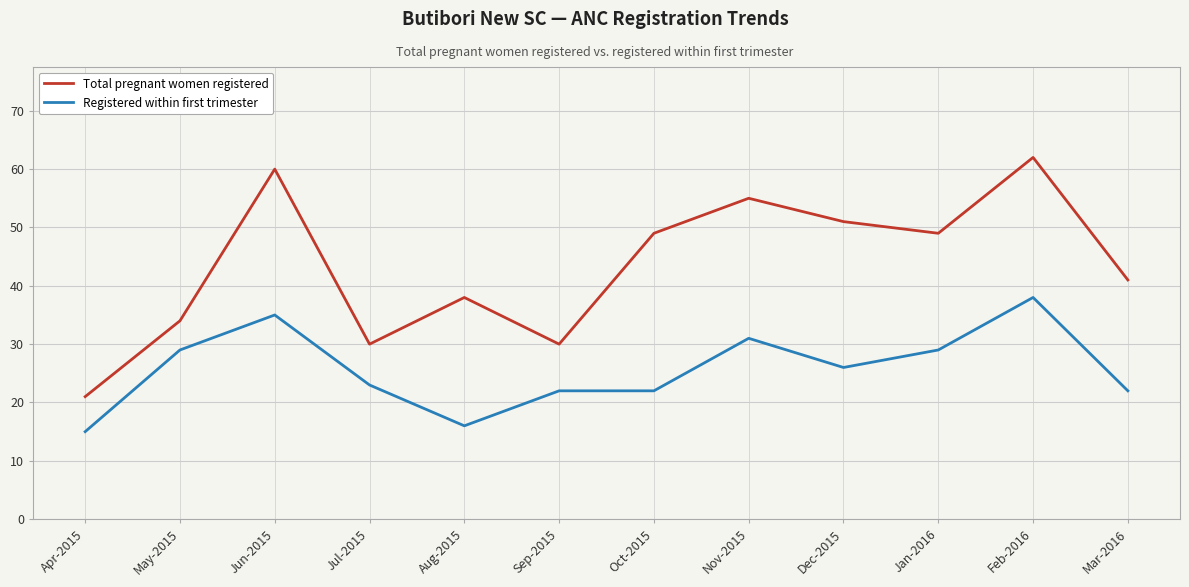

True or false: Total pregnant women registered and Registered within first trimester intersect in this chart.

False